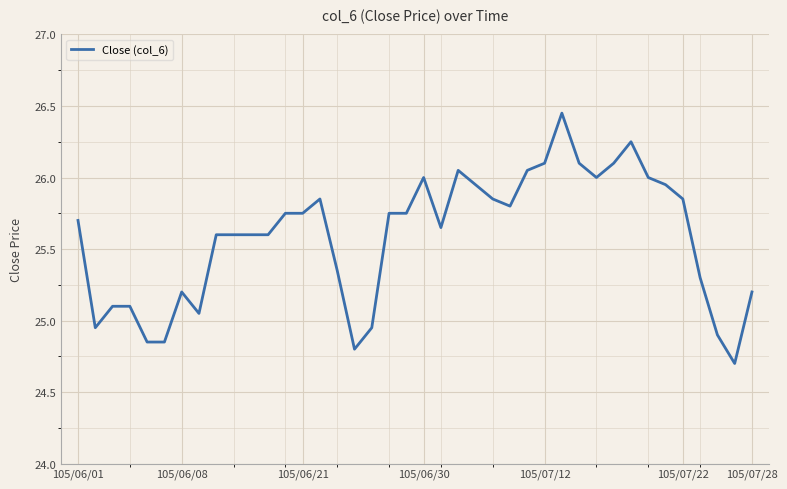

What is the minimum value shown in the chart?

24.7